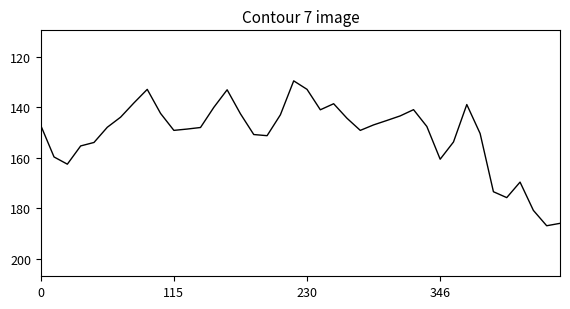

What is the difference between the maximum and minimum values?

57.3